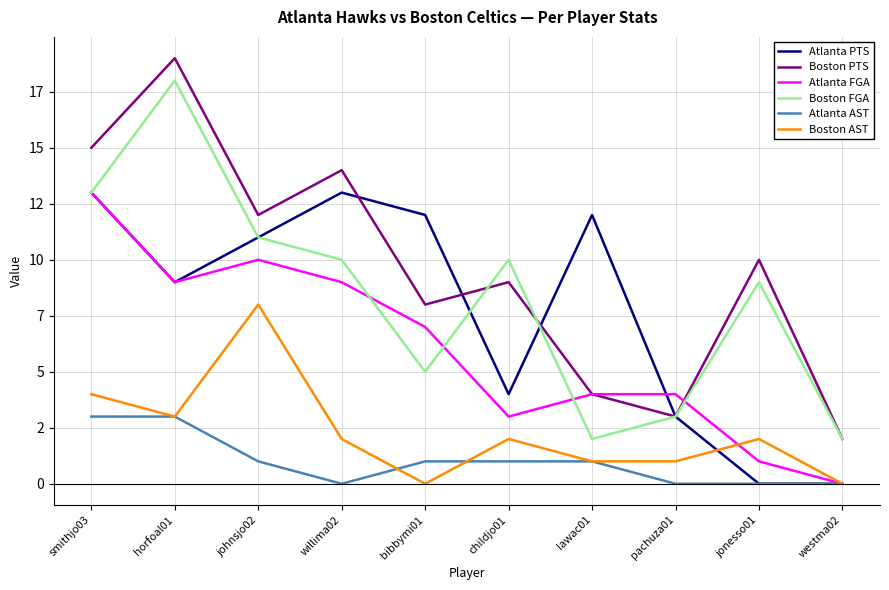

Does the chart display data point markers on the line(s)?

No